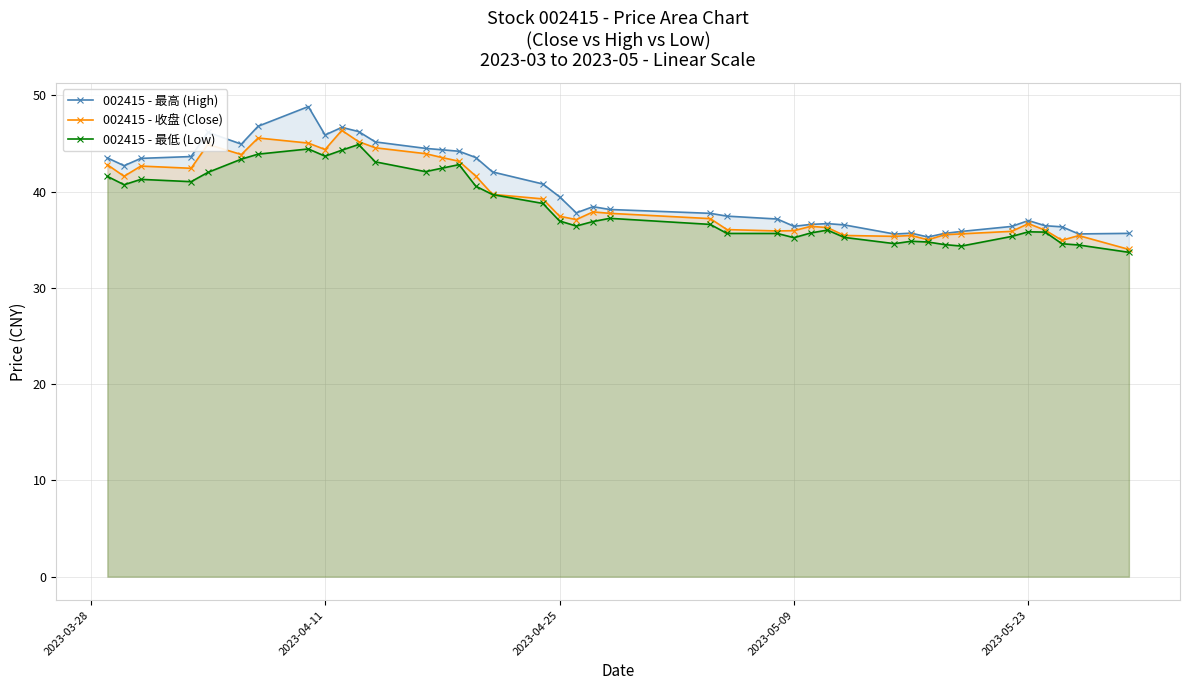

How many interior local peaks does the 002415 - 最高 (High) series have?

7